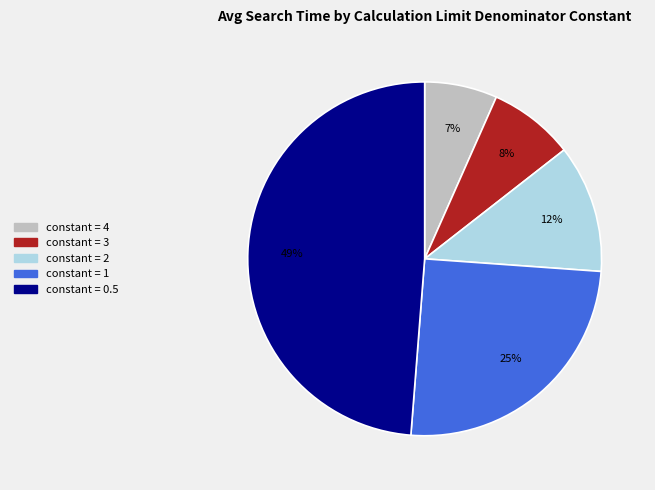

To the nearest percent, what is the average slice percentage?

20%